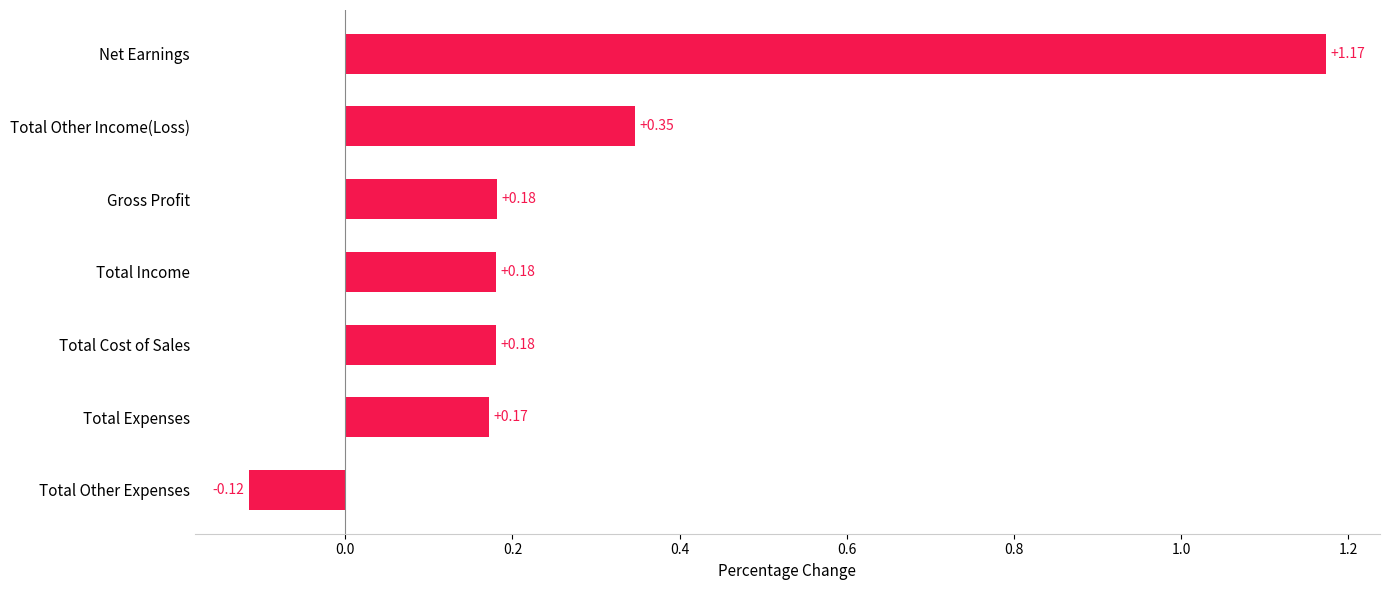

How many bars are there in total?

7